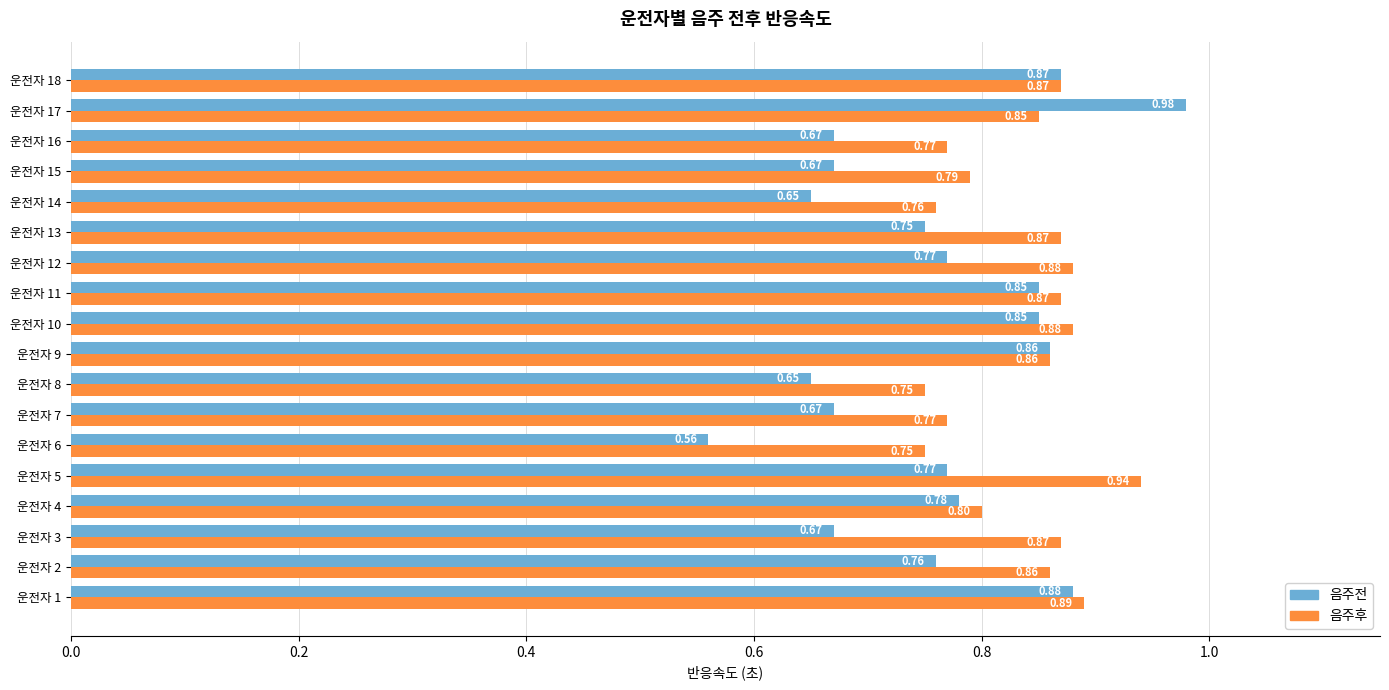

Which series has the largest total across all categories?

음주후